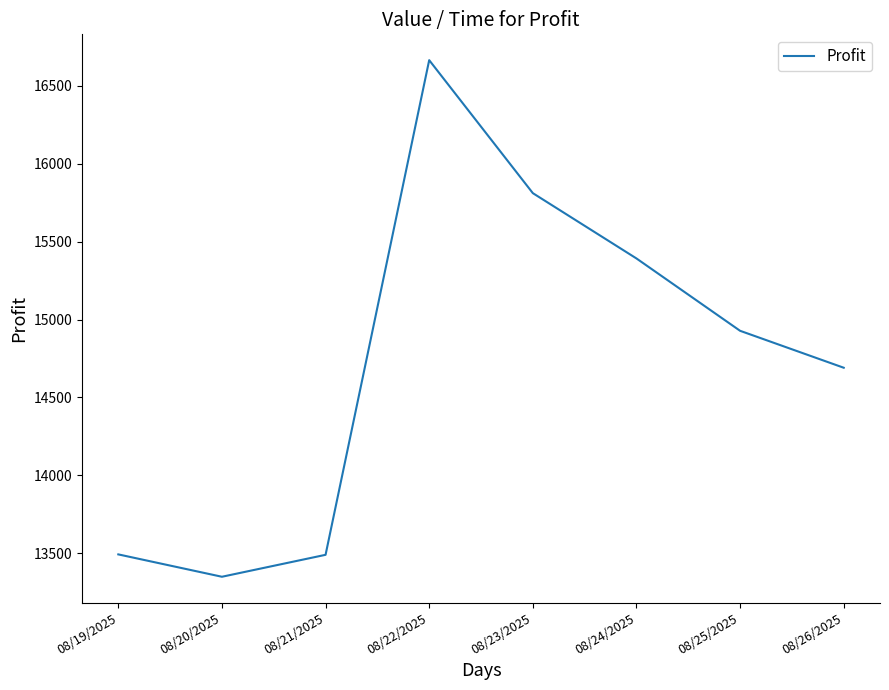

Which category has the lowest value across all series?

08/20/2025